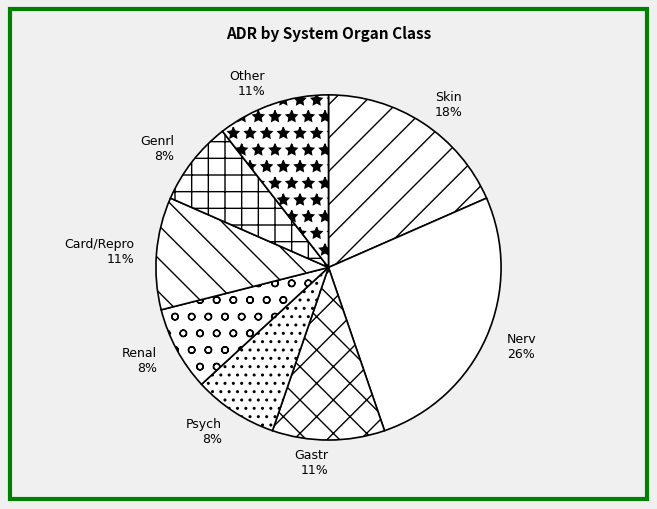

True or false: Genrl accounts for 21% of the total.

False